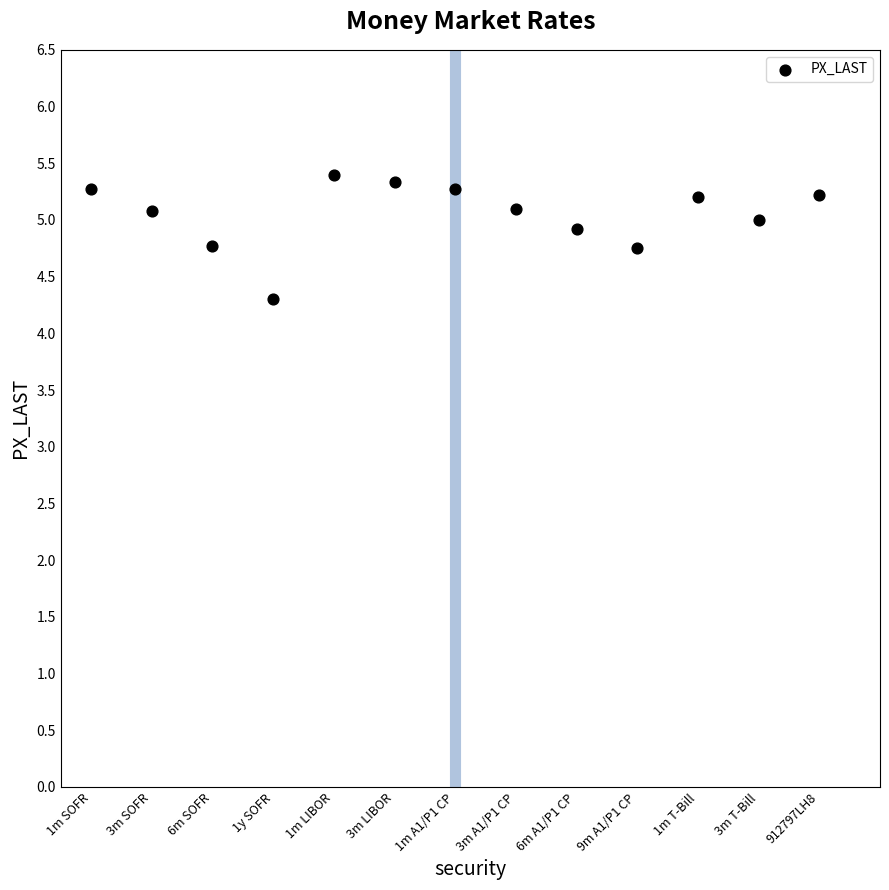

What Y value in the scatter plot is closest to 4?

4.3